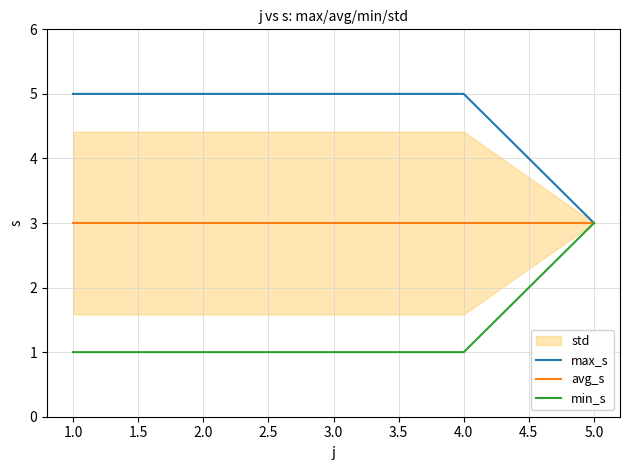

What is the average value of the avg_s series?

3